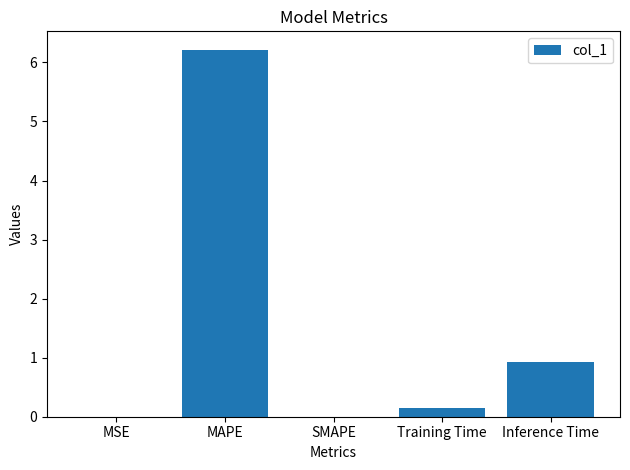

What is the approximate value at Inference Time?

0.9